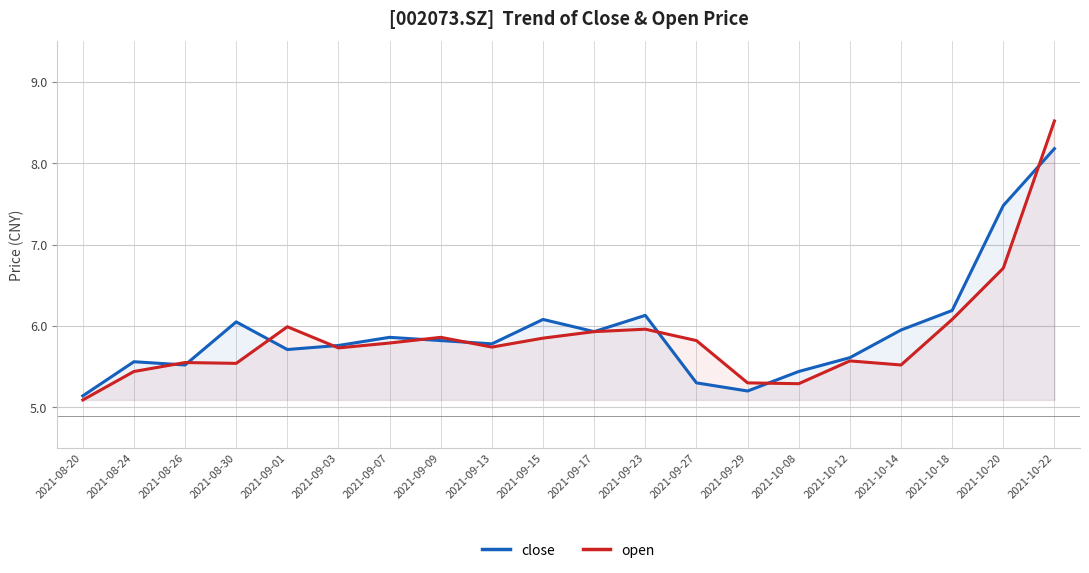

What are all the series names shown in the legend?

close, open